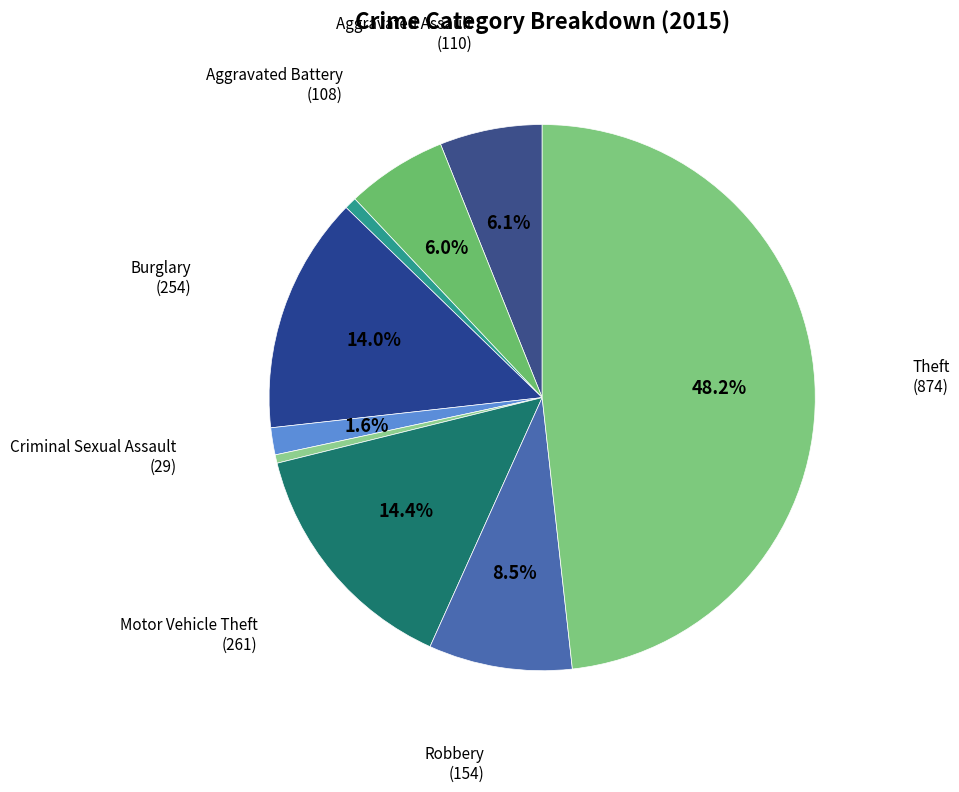

Which slice is the largest?

Theft